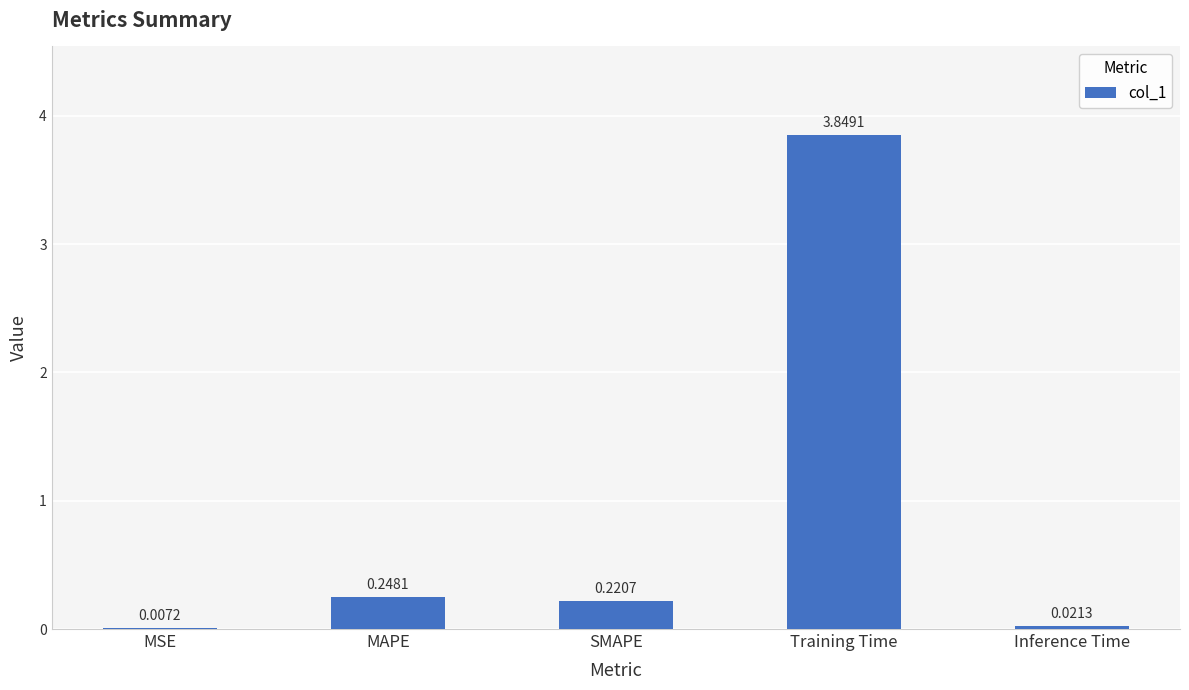

What is the sum of all values?

4.3